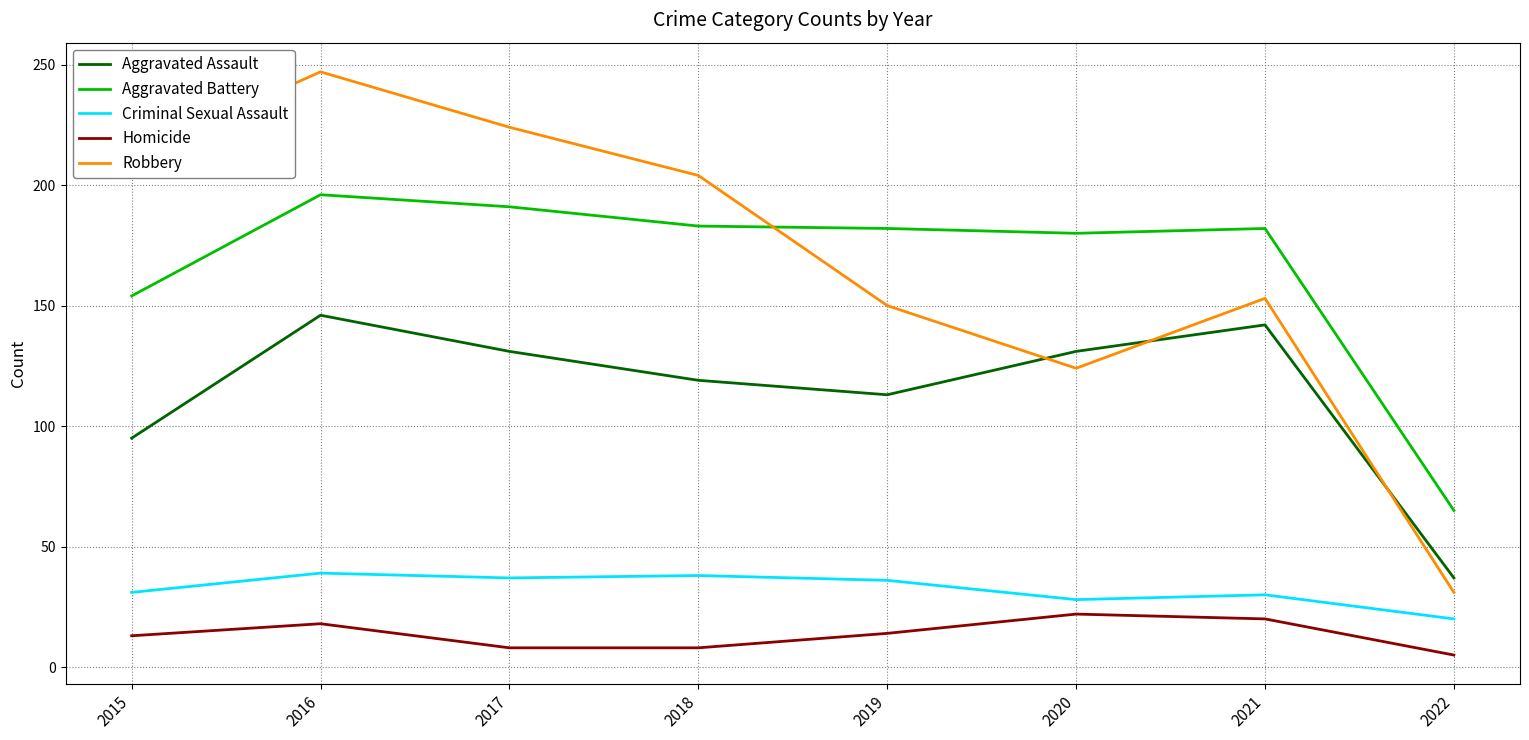

What is the spread (max minus min) of values at 2016?

229